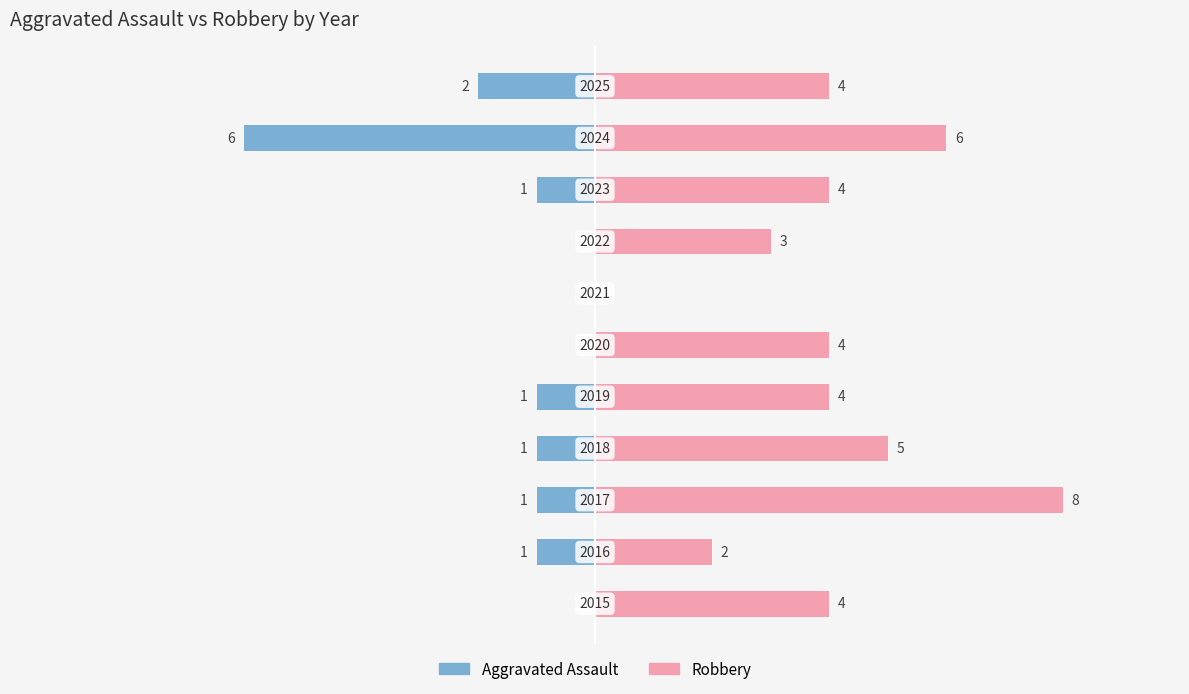

Reading left to right, transcribe all the data shown in this chart.

Aggravated Assault: 0	-1	-1	-1	-1	0	0	0	-1	-6	-2
Robbery: 4	2	8	5	4	4	0	3	4	6	4